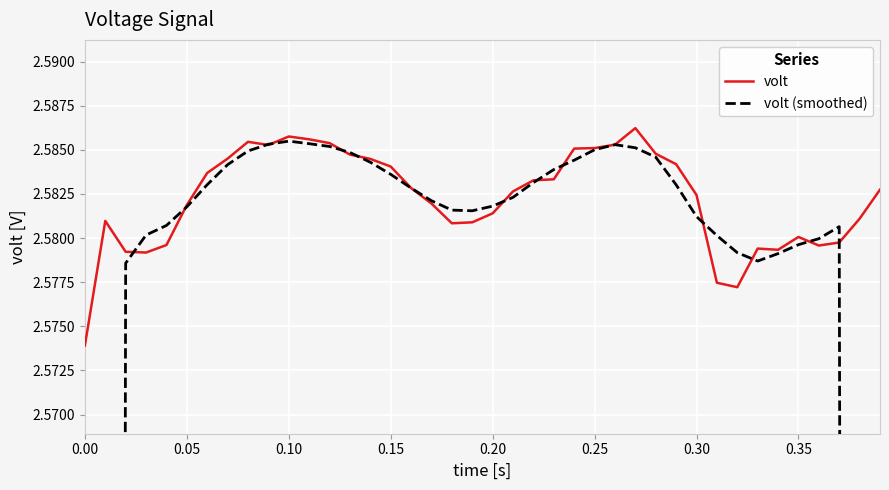

What is the value of the volt point at the 5th from the left?

2.6